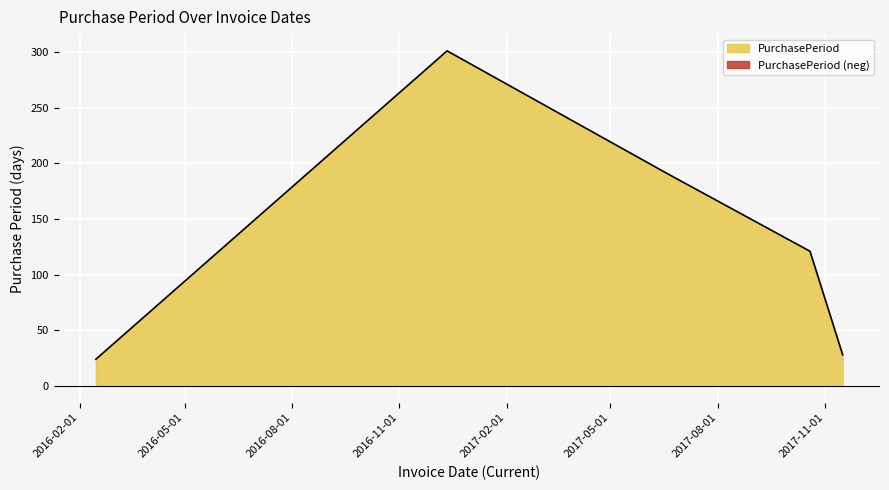

How many categories are shown in the chart?

5